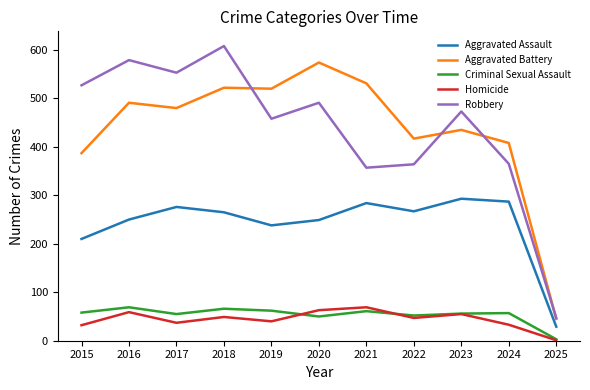

The value of Aggravated Battery at 2022 is 255. True or false?

False